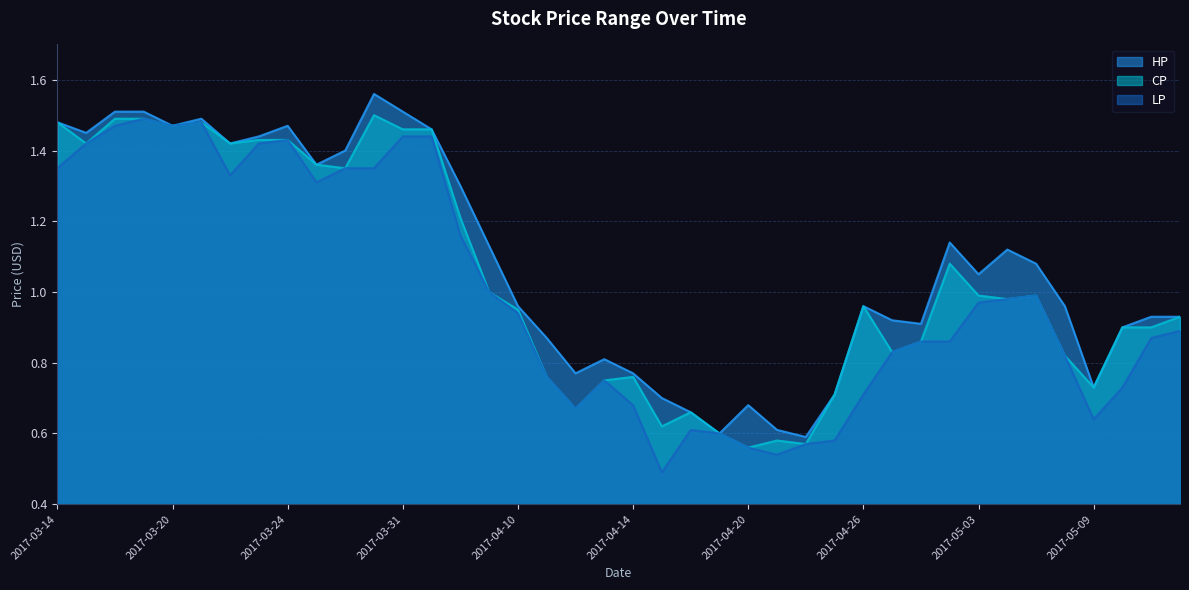

Which category has the highest value across all series?

2017-03-30